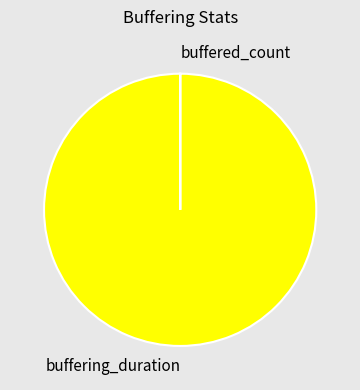

What is the largest slice in the pie chart?

buffering_duration